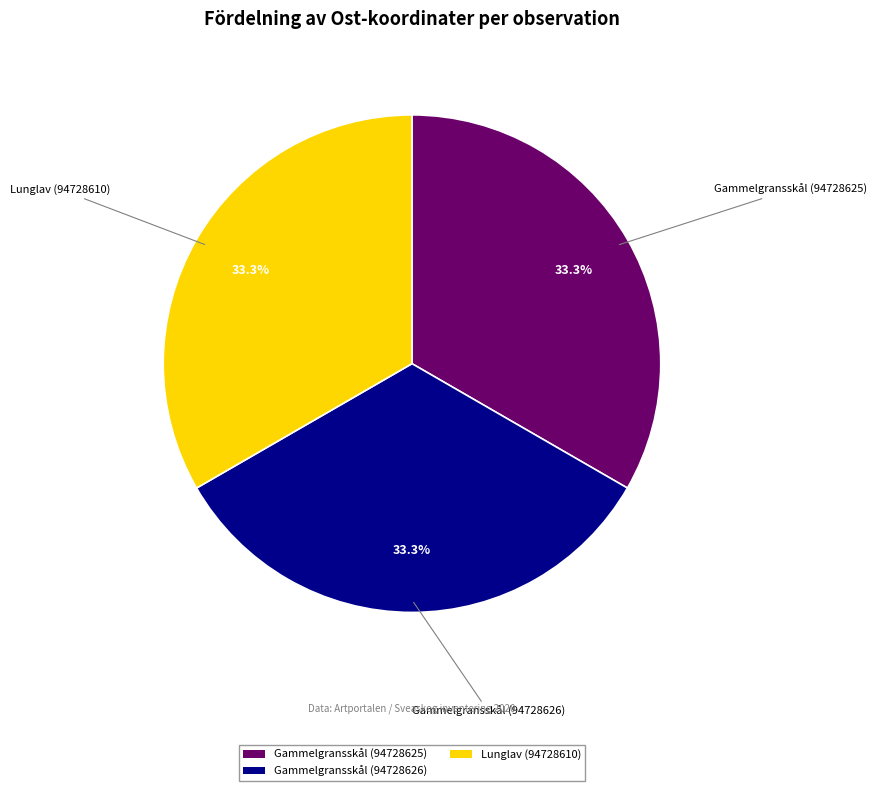

True or false: Gammelgransskål (94728626) accounts for 48% of the total.

False